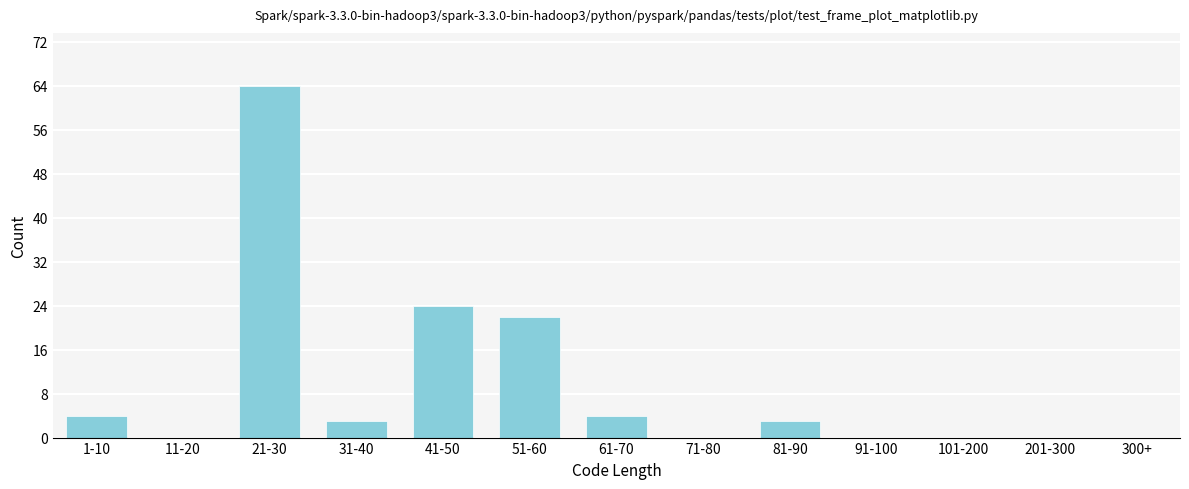

Reading left to right, extract all data points from this chart.

1-10=4	11-20=0	21-30=64	31-40=3	41-50=24	51-60=22	61-70=4	71-80=0	81-90=3	91-100=0	101-200=0	201-300=0	300+=0